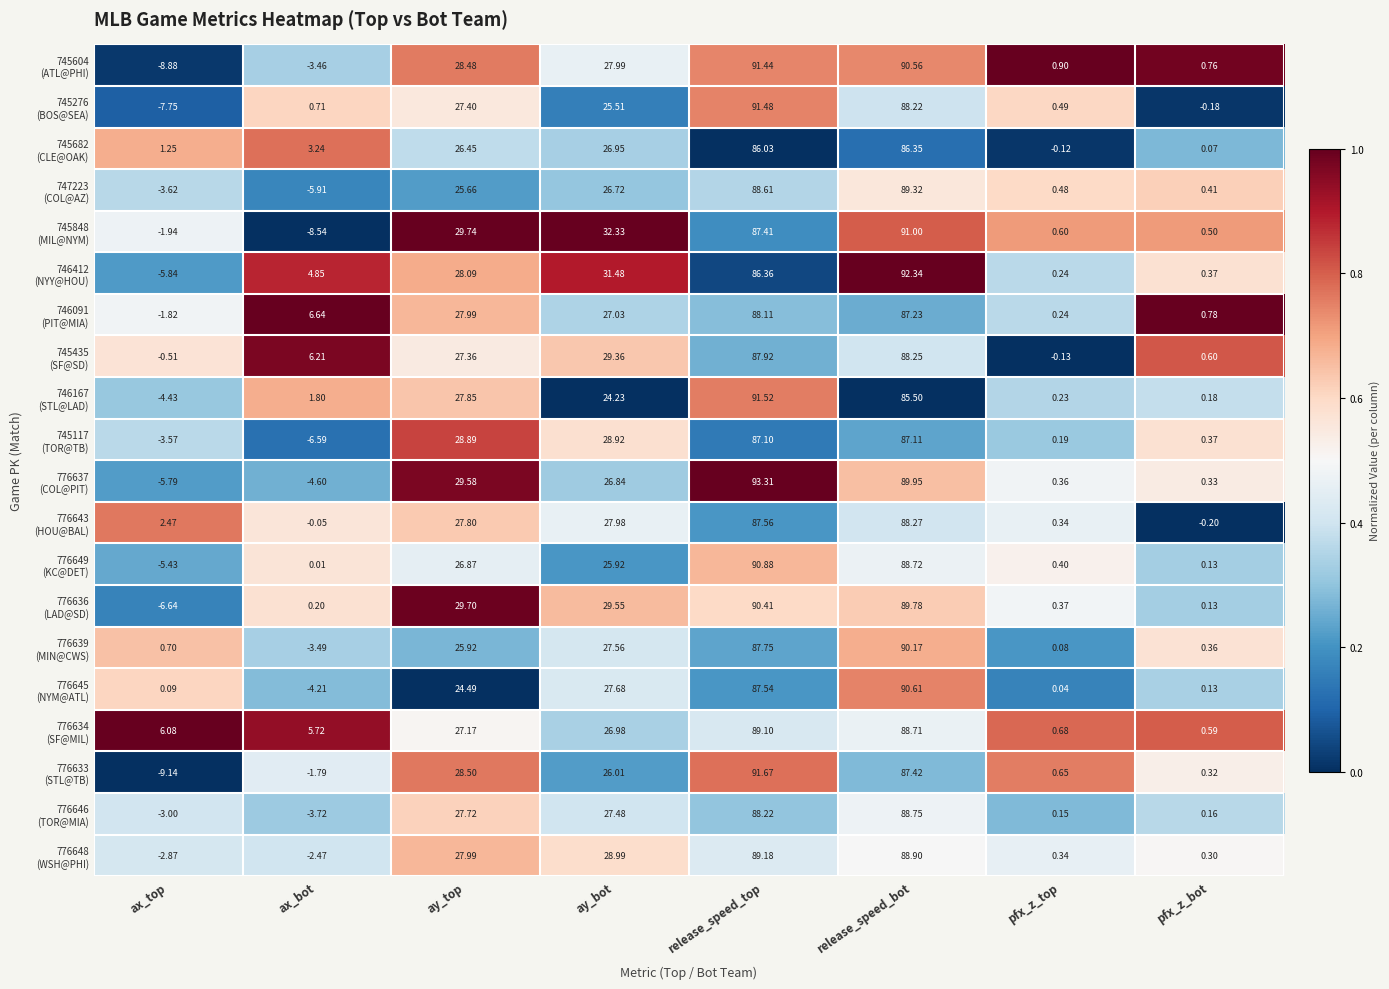

Which category has the lowest value across all series?

ax_top